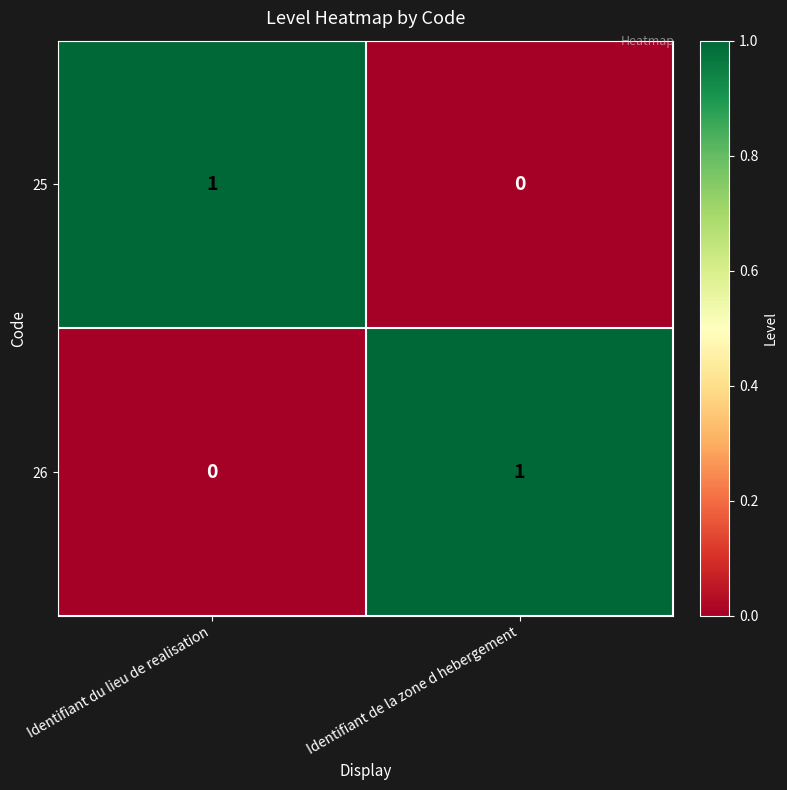

What is the maximum value shown in the chart?

1